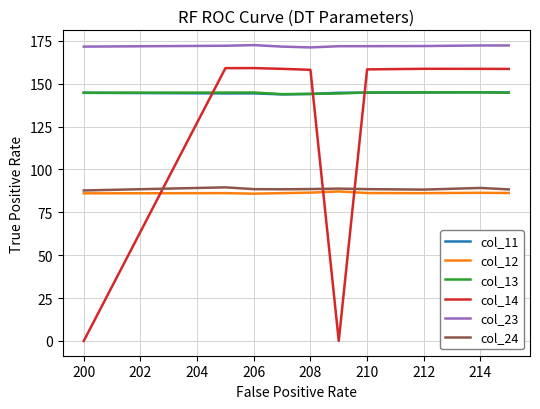

Which series has the largest total across all categories?

col_23